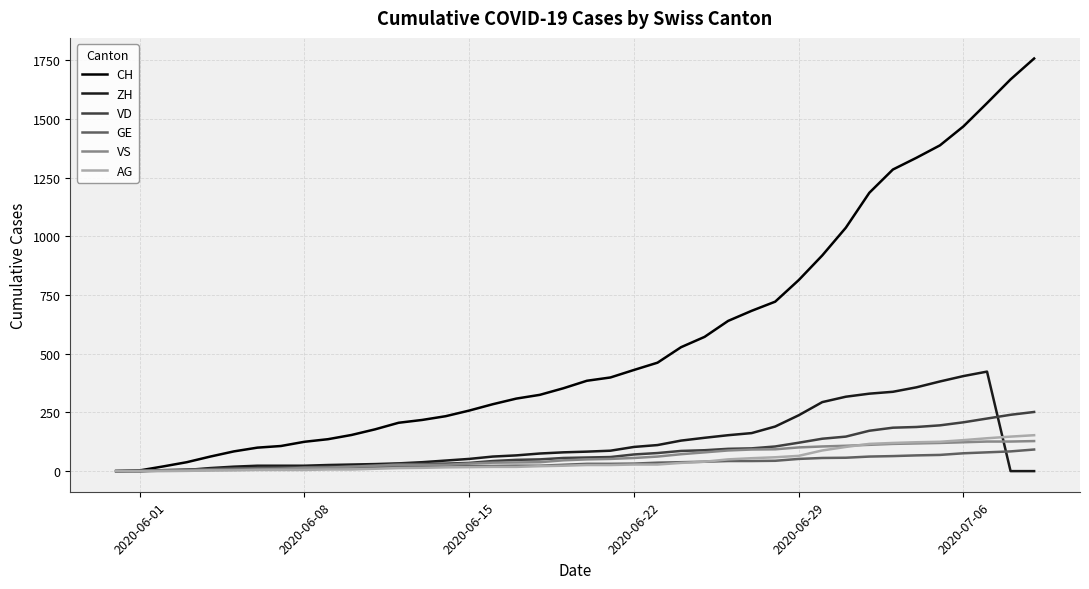

What is the difference between the second highest and second lowest values in the AG series?

147